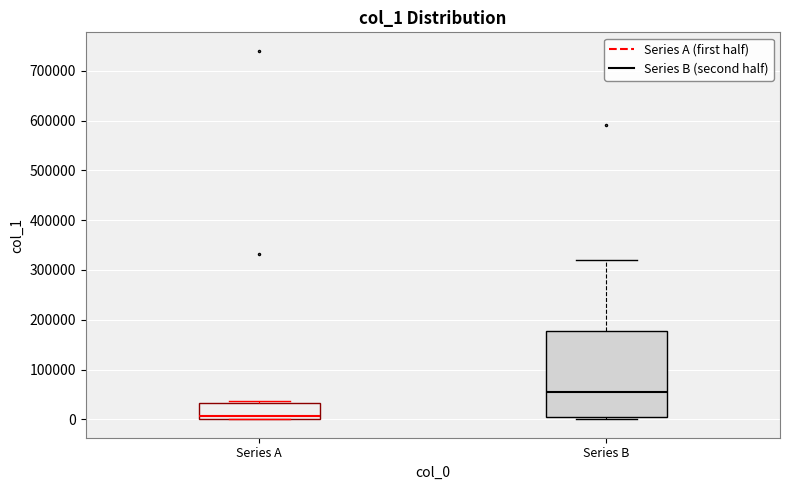

Comparing the boxes themselves (not the whiskers), which one is the tallest?

Series B